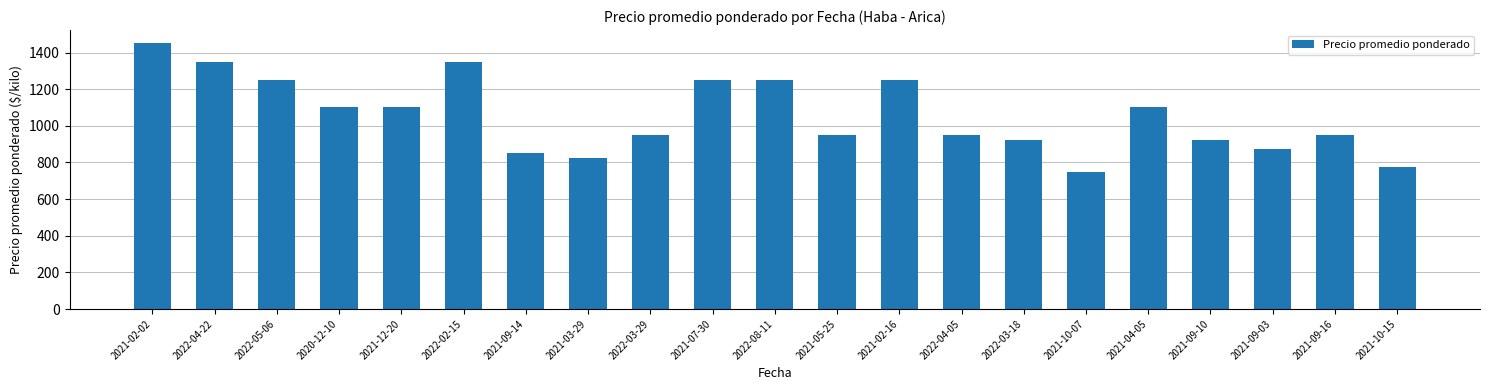

What is the value of the 13th bar from the left?

1250